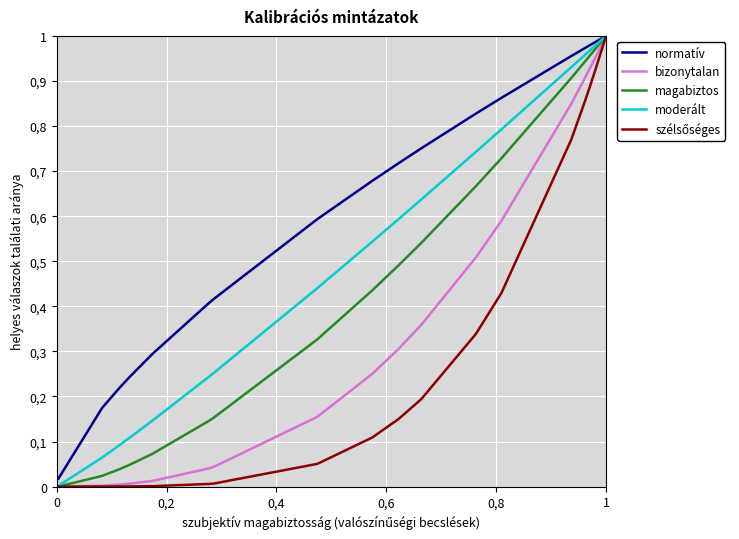

Does the chart have visible grid lines?

Yes